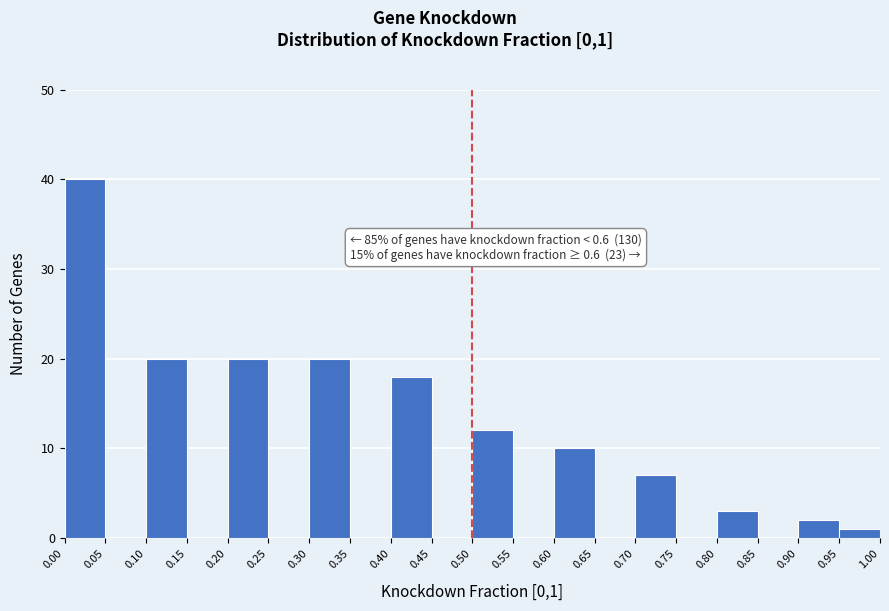

Over which range of the x-axis is the bar tallest?

0.00 to 0.05